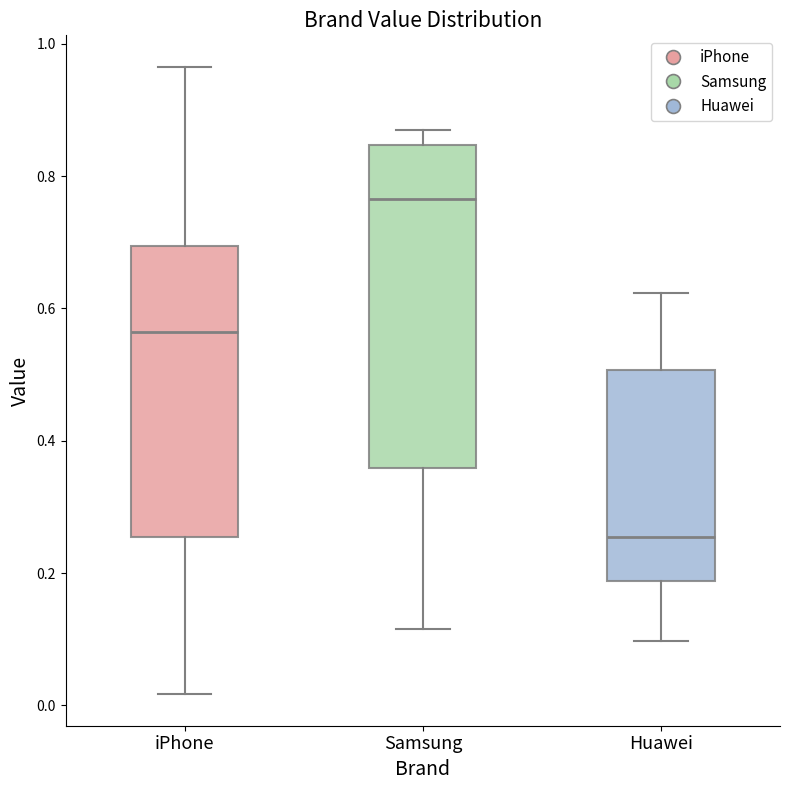

Where does the upper whisker of the box for Samsung end on the y-axis? The values are not printed on the chart, so give them approximately, as read against the axis.

0.86